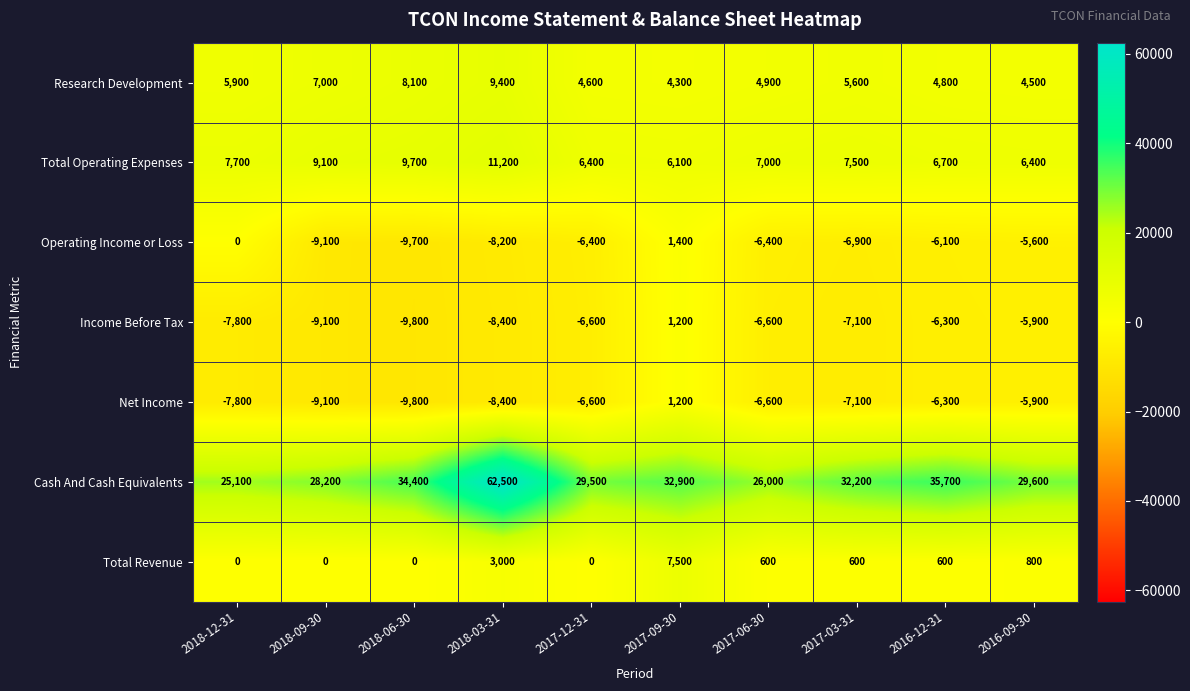

Which series changed the most between 2017-03-31 and 2016-12-31?

Cash And Cash Equivalents